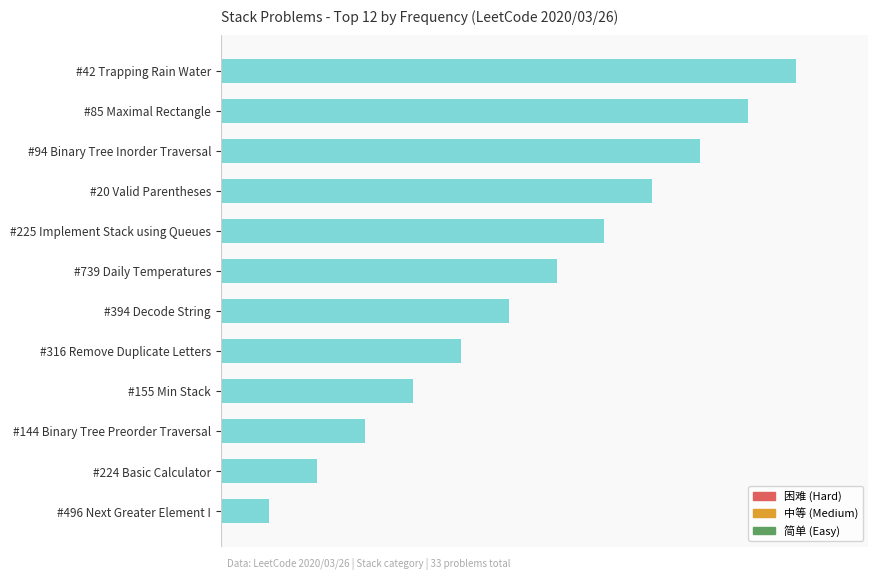

Rank the categories by value from highest to lowest.

#42 Trapping Rain Water, #85 Maximal Rectangle, #94 Binary Tree Inorder Traversal, #20 Valid Parentheses, #225 Implement Stack using Queues, #739 Daily Temperatures, #394 Decode String, #316 Remove Duplicate Letters, #155 Min Stack, #144 Binary Tree Preorder Traversal, #224 Basic Calculator, #496 Next Greater Element I